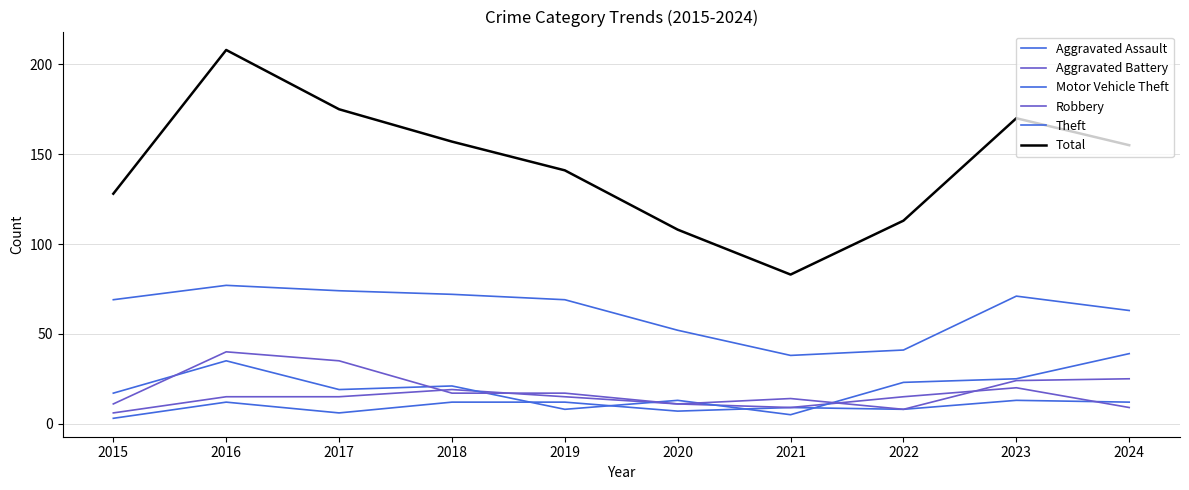

The Total series shows 44 at 2016. True or false?

False